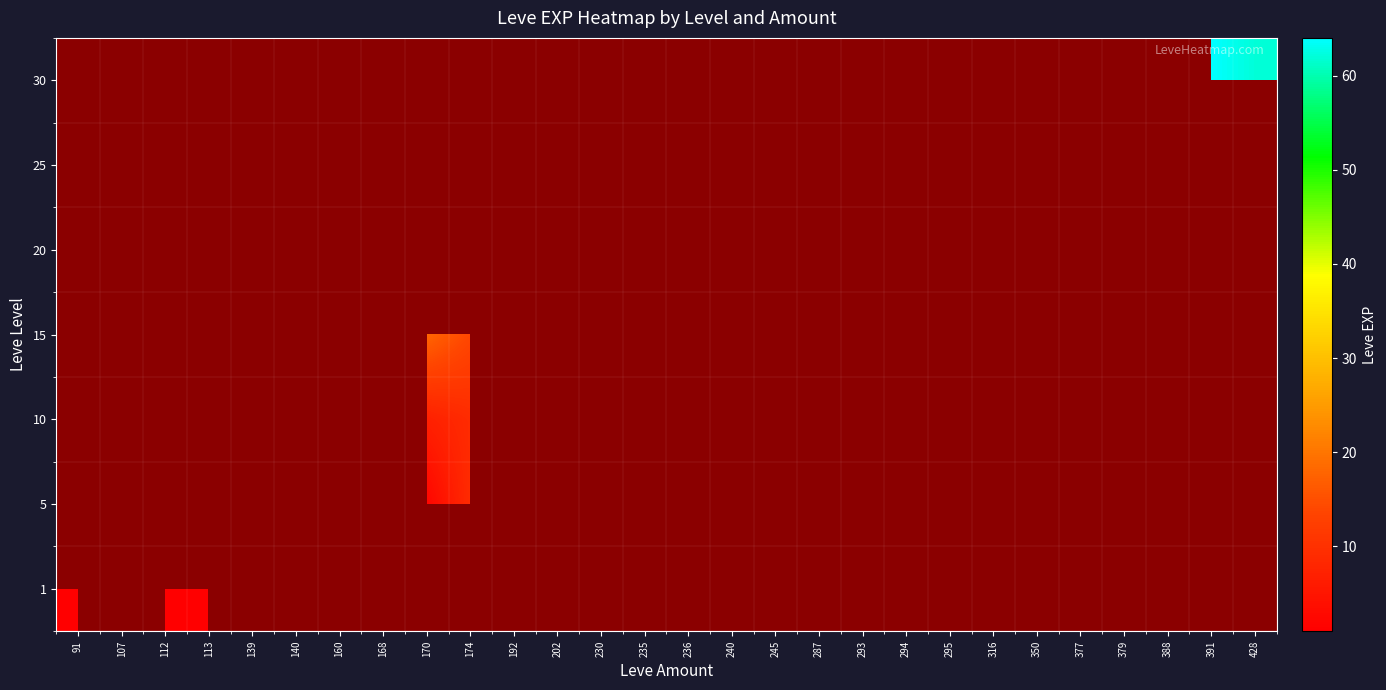

The value of 10 at 170 is 7.0. True or false?

True